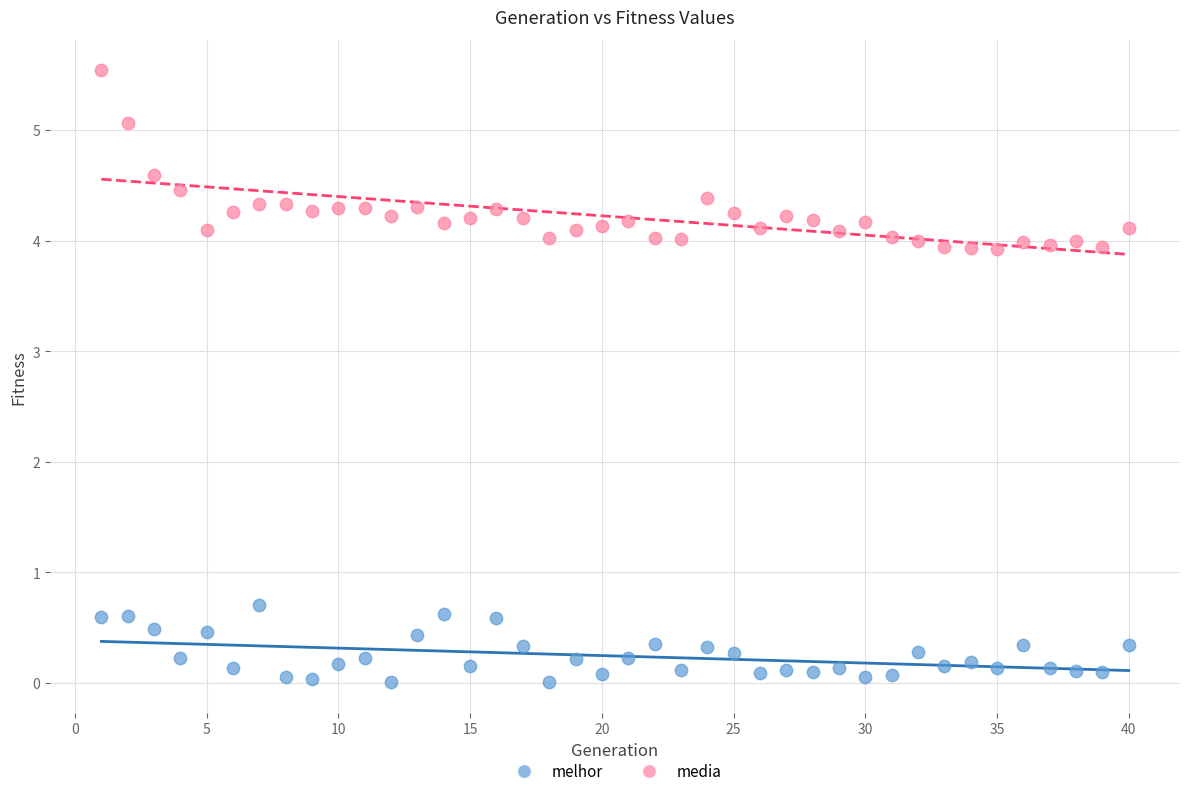

What are all the series names shown in the legend?

melhor, media